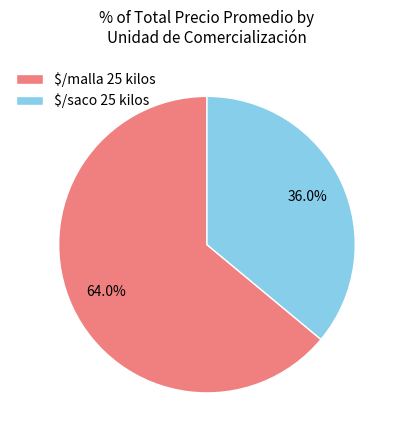

Does any single category account for the majority?

Yes